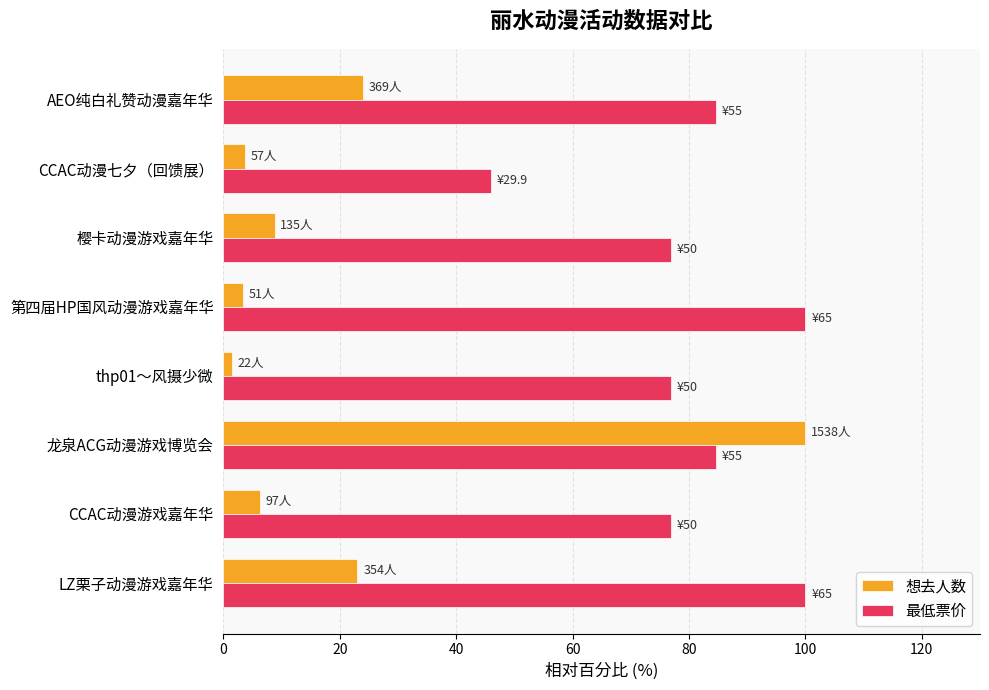

What is the sum of all 最低票价 values?

646.0